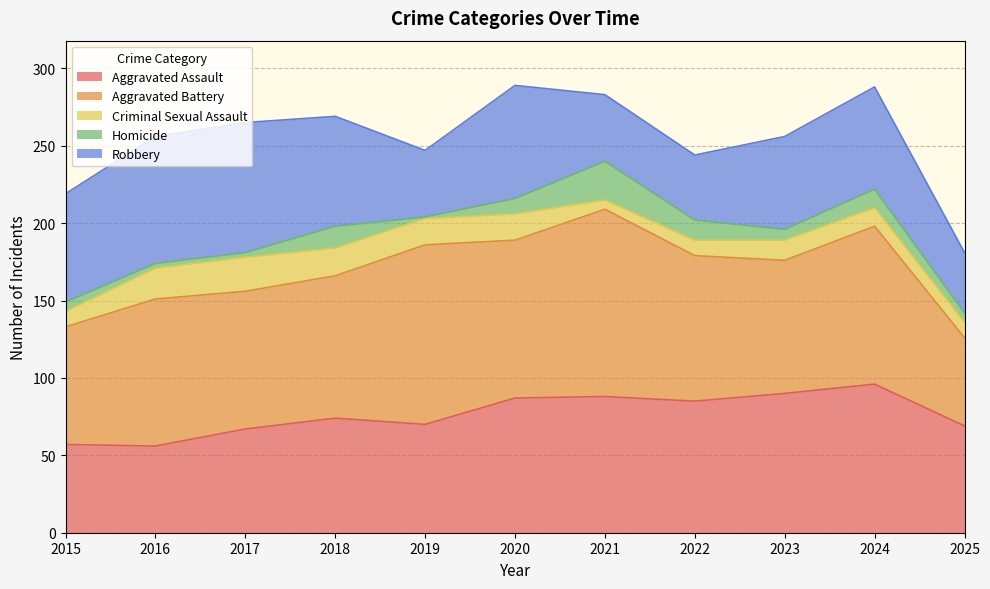

The Aggravated Assault series shows 126 at 2020. True or false?

False